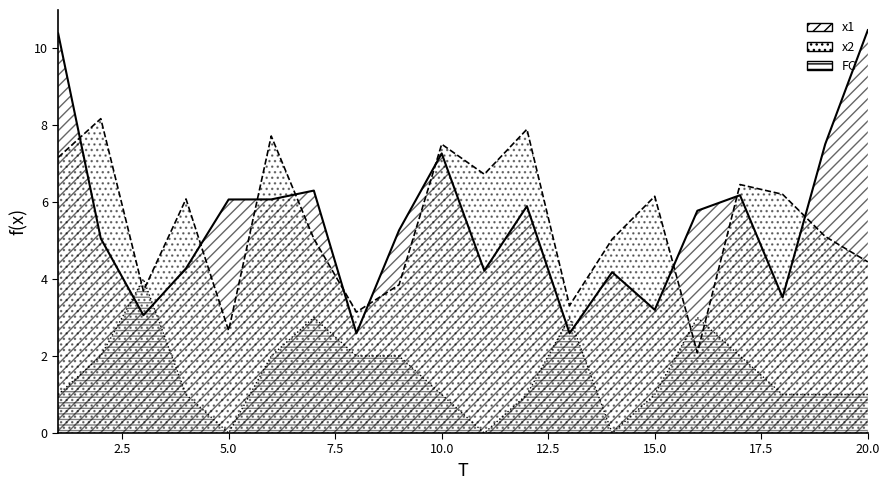

How many times do x2 and FC cross each other?

4